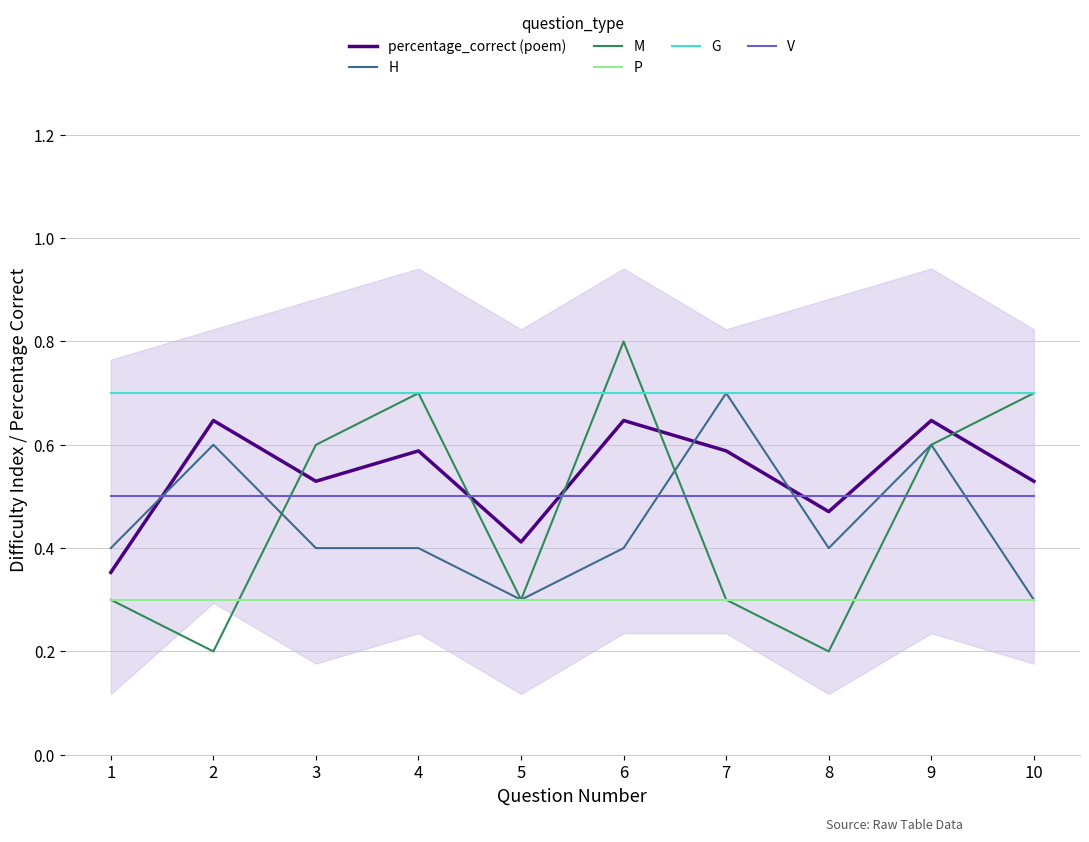

Does the chart have visible grid lines?

Yes